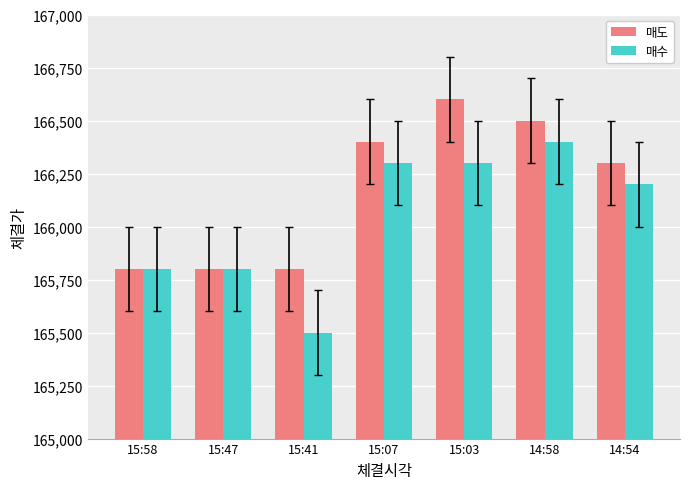

Which category has the highest value across all series?

15:03